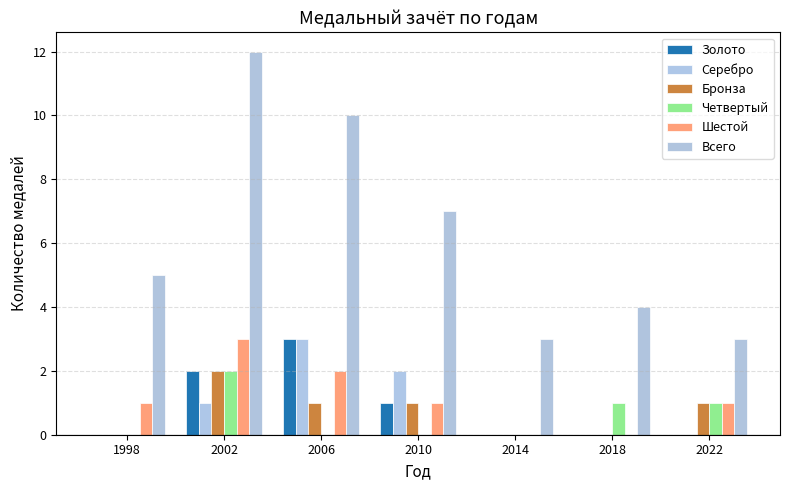

Reading left to right, transcribe all the data shown in this chart.

Золото: 0	2	3	1	0	0	0
Серебро: 0	1	3	2	0	0	0
Бронза: 0	2	1	1	0	0	1
Четвертый: 0	2	0	0	0	1	1
Шестой: 1	3	2	1	0	0	1
Всего: 5	12	10	7	3	4	3